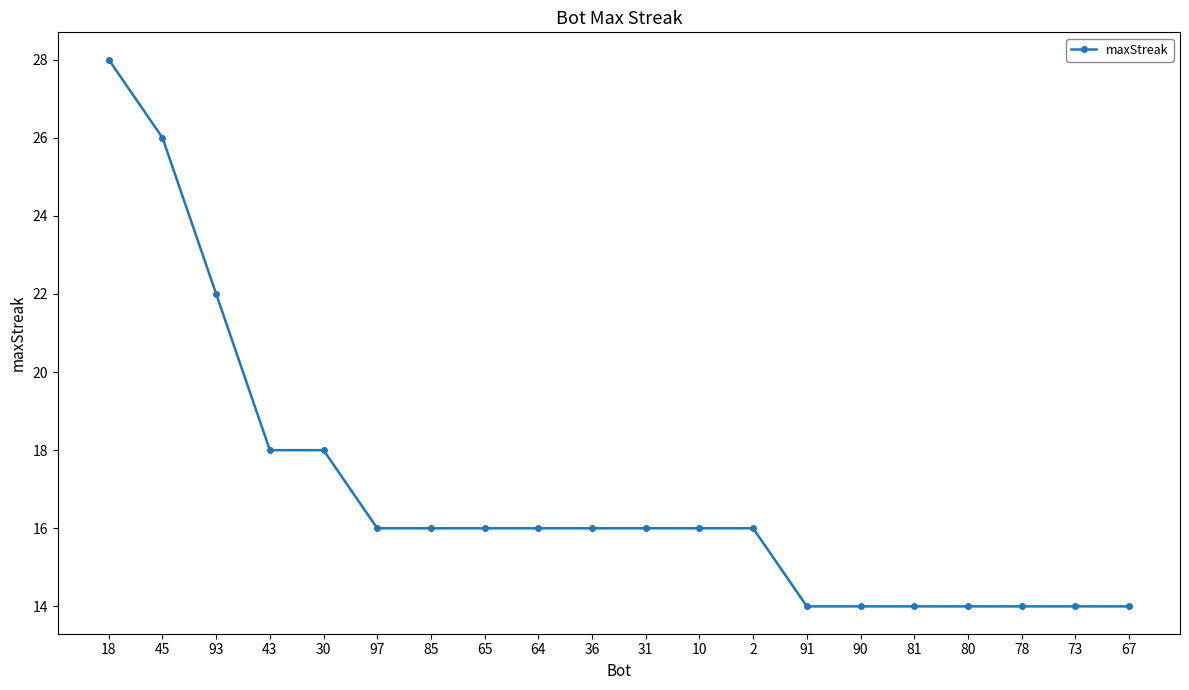

How many data points does each series have?

20